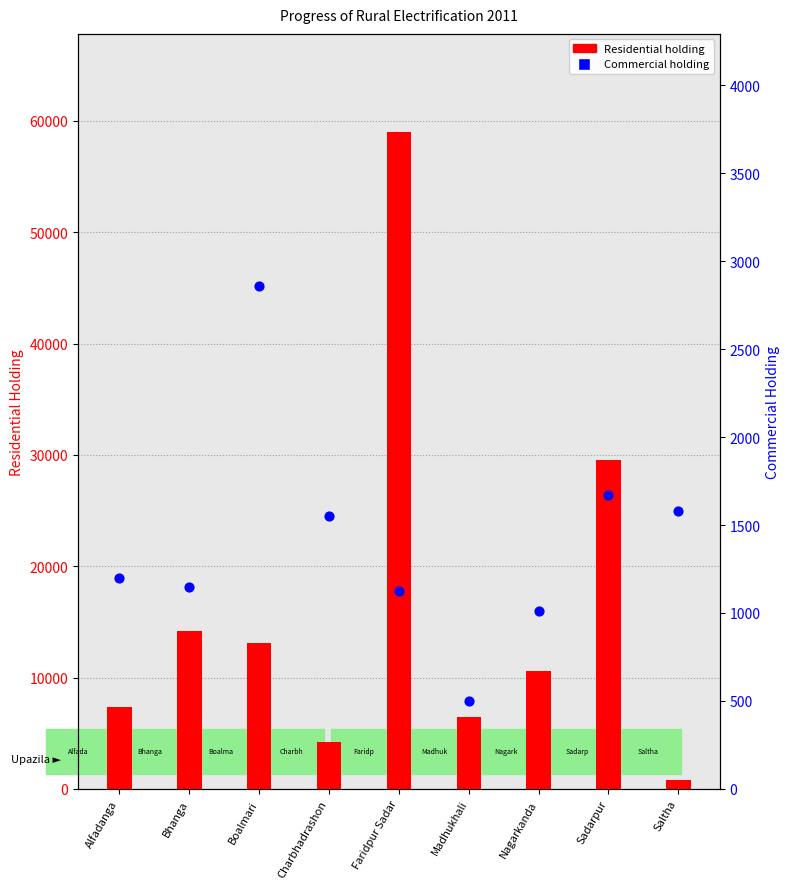

What are all the series names shown in the legend?

Residential holding, Commercial holding